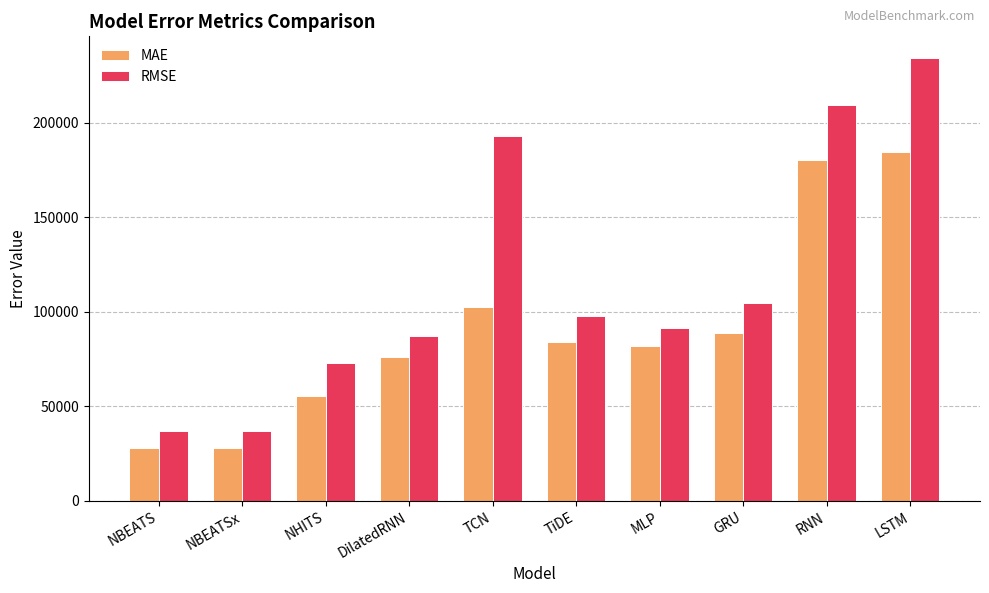

How many distinct data groups are displayed?

2